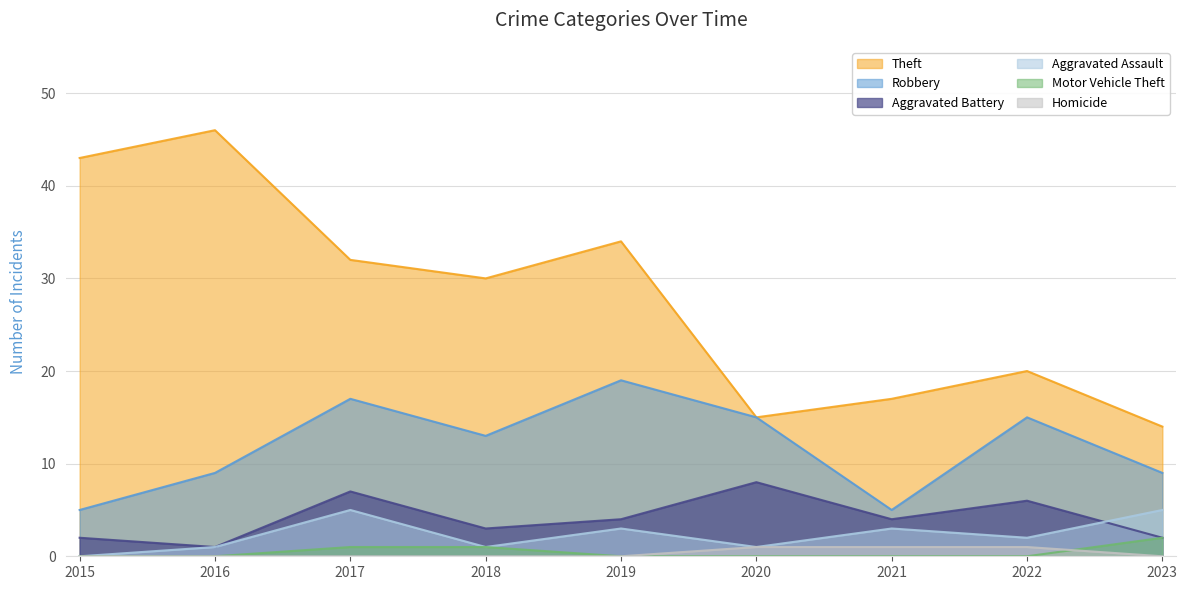

Reading left to right, extract all data points from this chart.

Theft: 2015=43	2016=46	2017=32	2018=30	2019=34	2020=15	2021=17	2022=20	2023=14
Robbery: 2015=5	2016=9	2017=17	2018=13	2019=19	2020=15	2021=5	2022=15	2023=9
Aggravated Battery: 2015=2	2016=1	2017=7	2018=3	2019=4	2020=8	2021=4	2022=6	2023=2
Aggravated Assault: 2015=0	2016=1	2017=5	2018=1	2019=3	2020=1	2021=3	2022=2	2023=5
Motor Vehicle Theft: 2015=0	2016=0	2017=1	2018=1	2019=0	2020=0	2021=0	2022=0	2023=2
Homicide: 2015=0	2016=0	2017=0	2018=0	2019=0	2020=1	2021=1	2022=1	2023=0